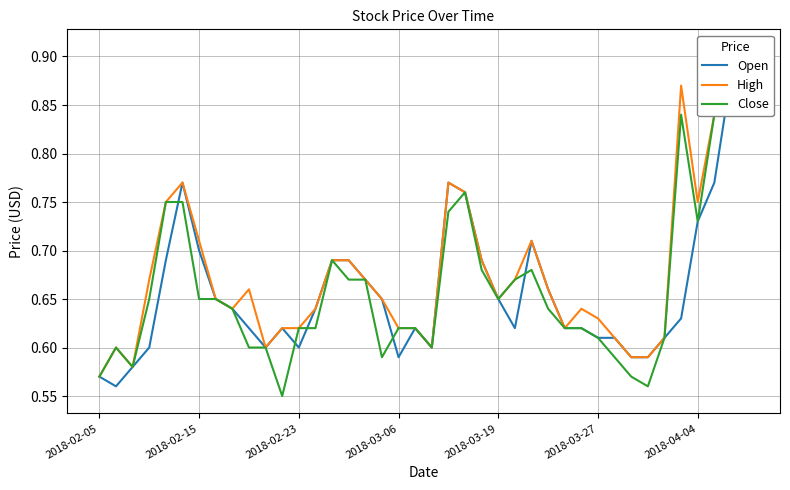

The High series shows 0.2 at 2018-03-06. True or false?

False